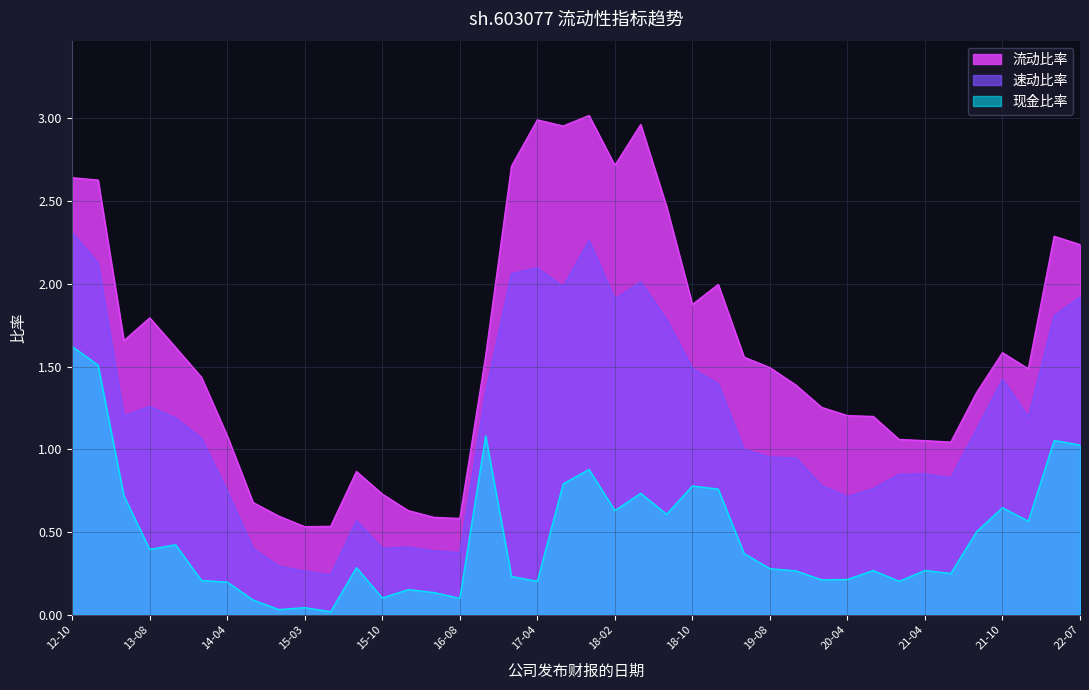

Rank the series by their maximum value, from lowest to highest.

现金比率, 速动比率, 流动比率